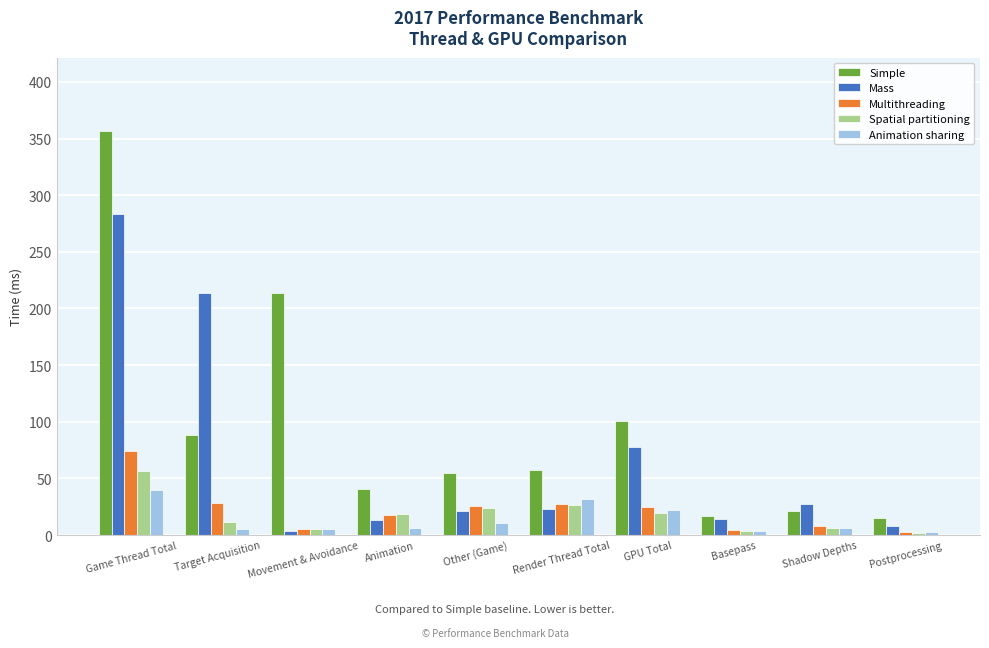

What is the sum of all Mass values?

685.3